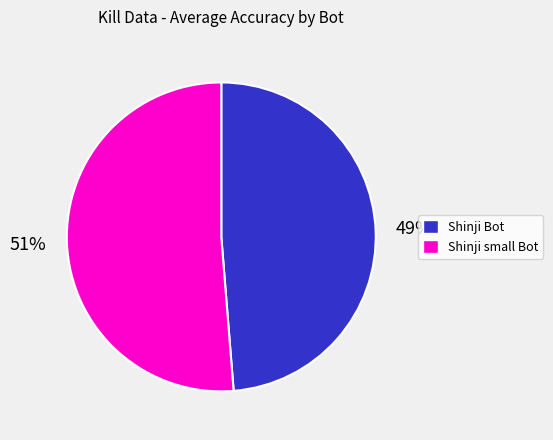

Combined, do Shinji small Bot and Shinji Bot account for over 50%?

Yes